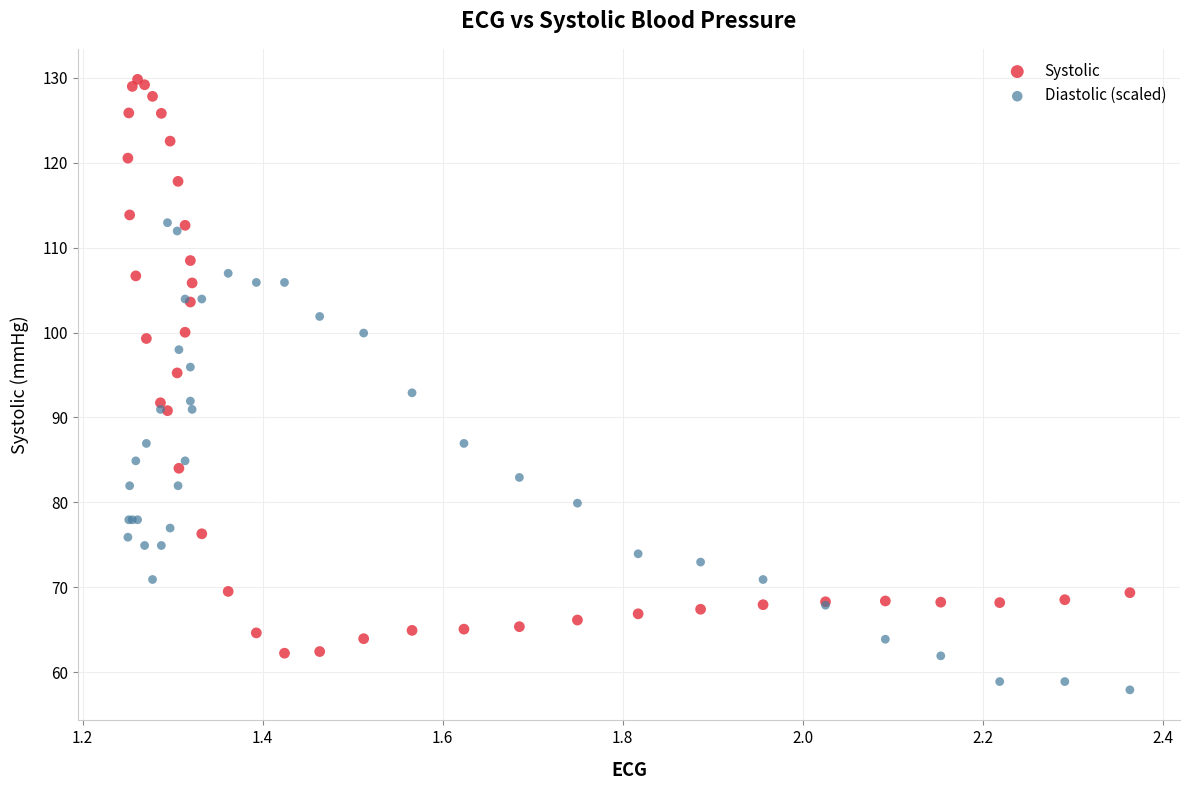

Which series contains the lowest Y value?

Diastolic (scaled)